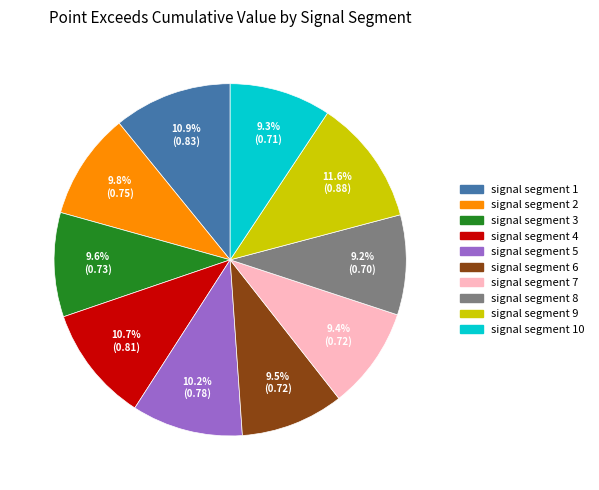

To the nearest percent, what is the difference between the largest and smallest slice percentages?

2%